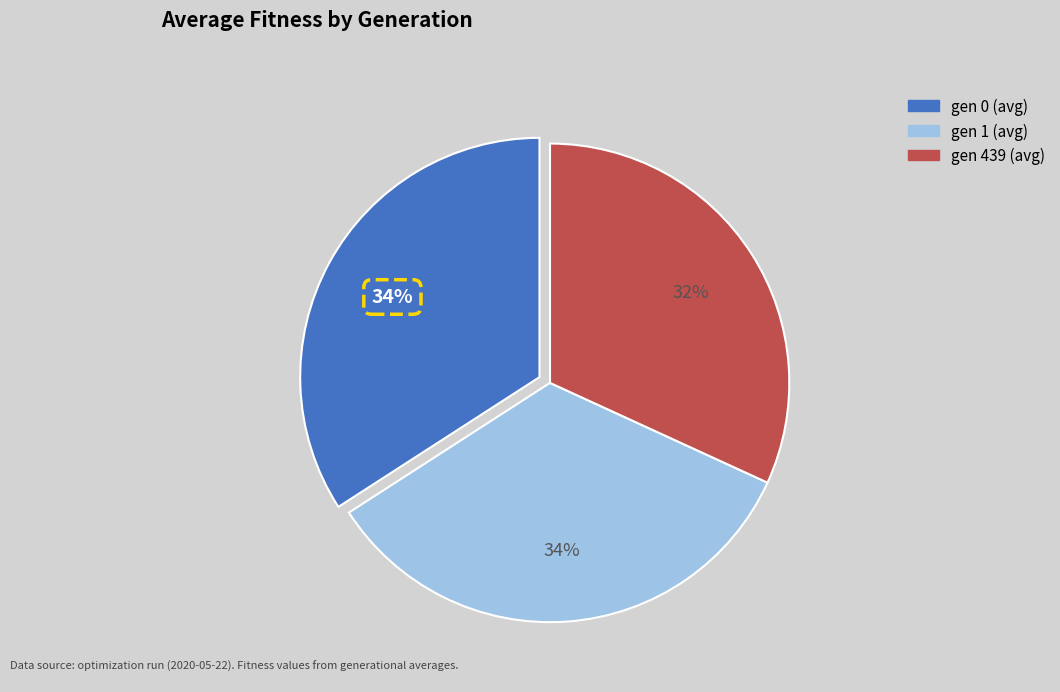

To the nearest percent, what is the difference between the gen 1 (avg) and gen 439 (avg) slice percentages?

2%